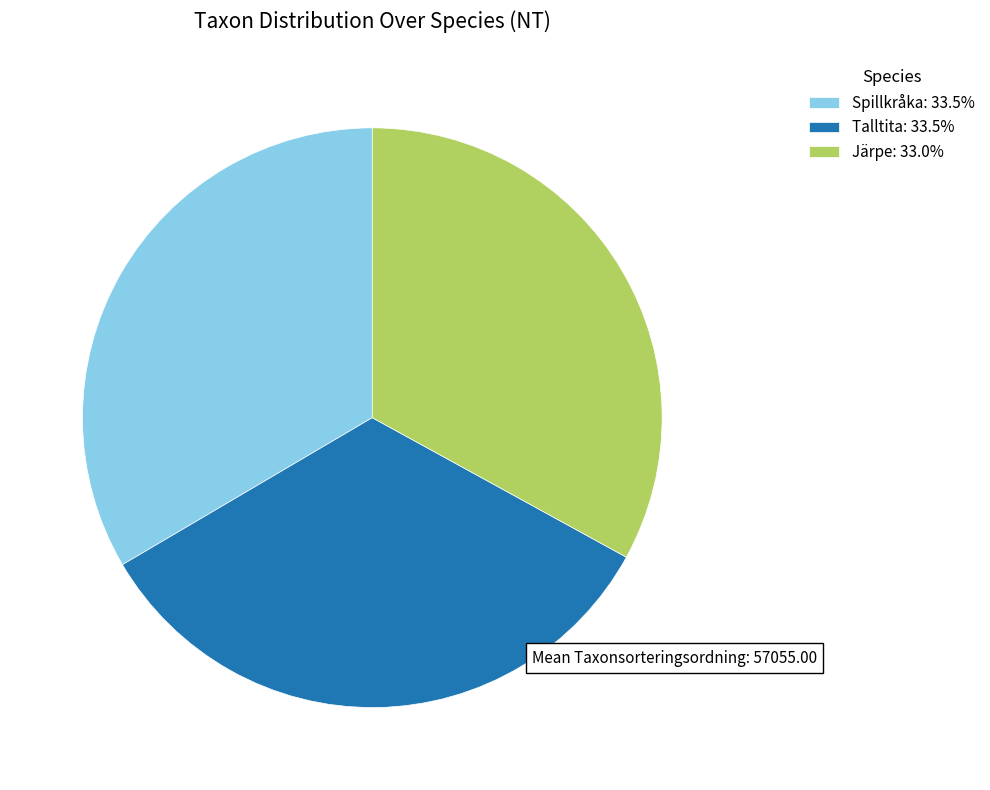

True or false: Spillkråka accounts for 33% of the total.

True